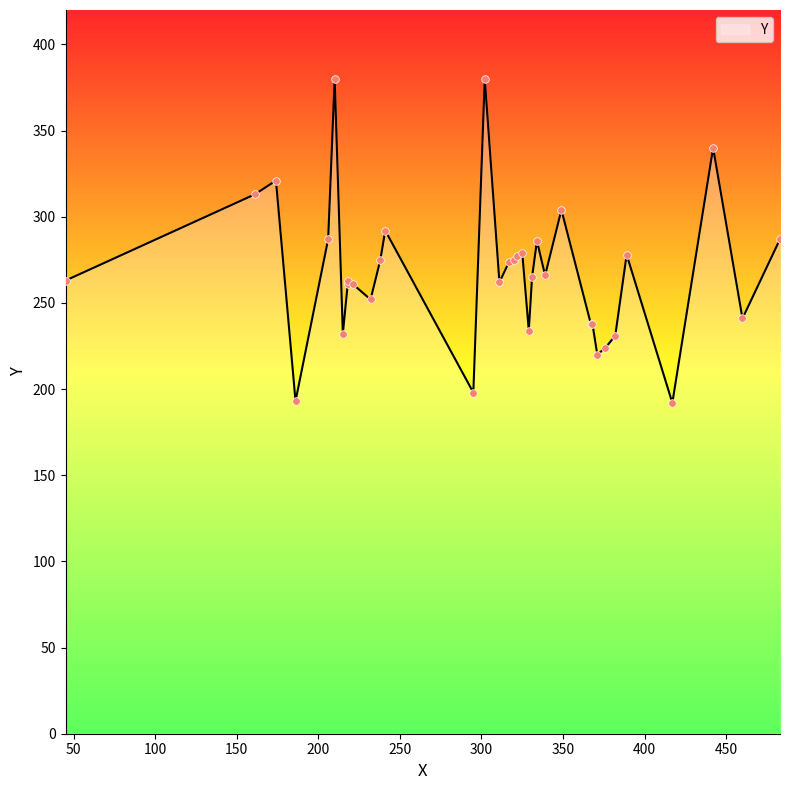

Between 417 and 221, which is larger?

221